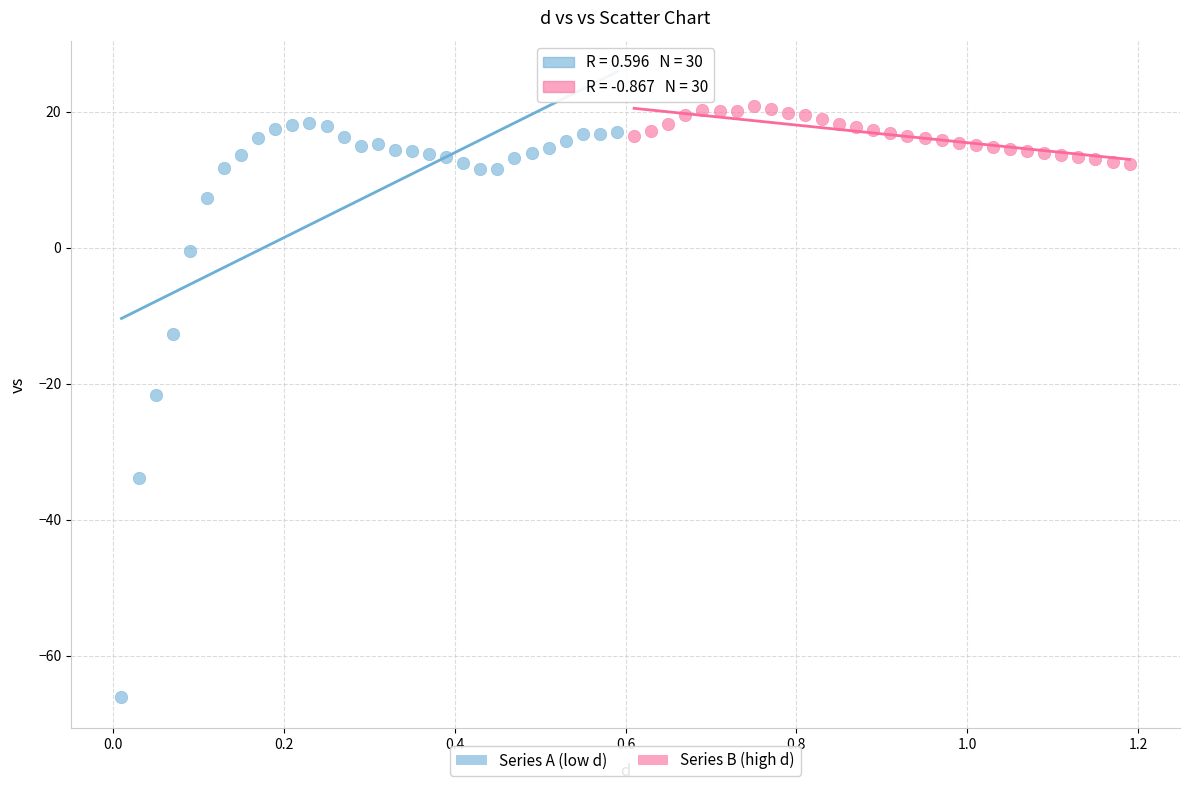

Which series reaches the minimum Y coordinate?

Series A (low d)